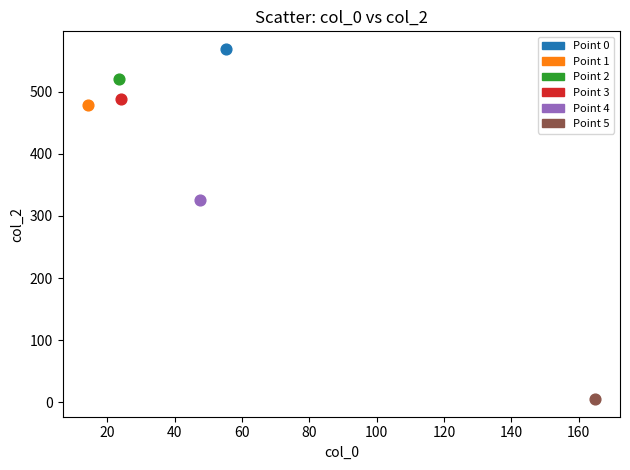

Which series contains the highest Y value?

Point 0